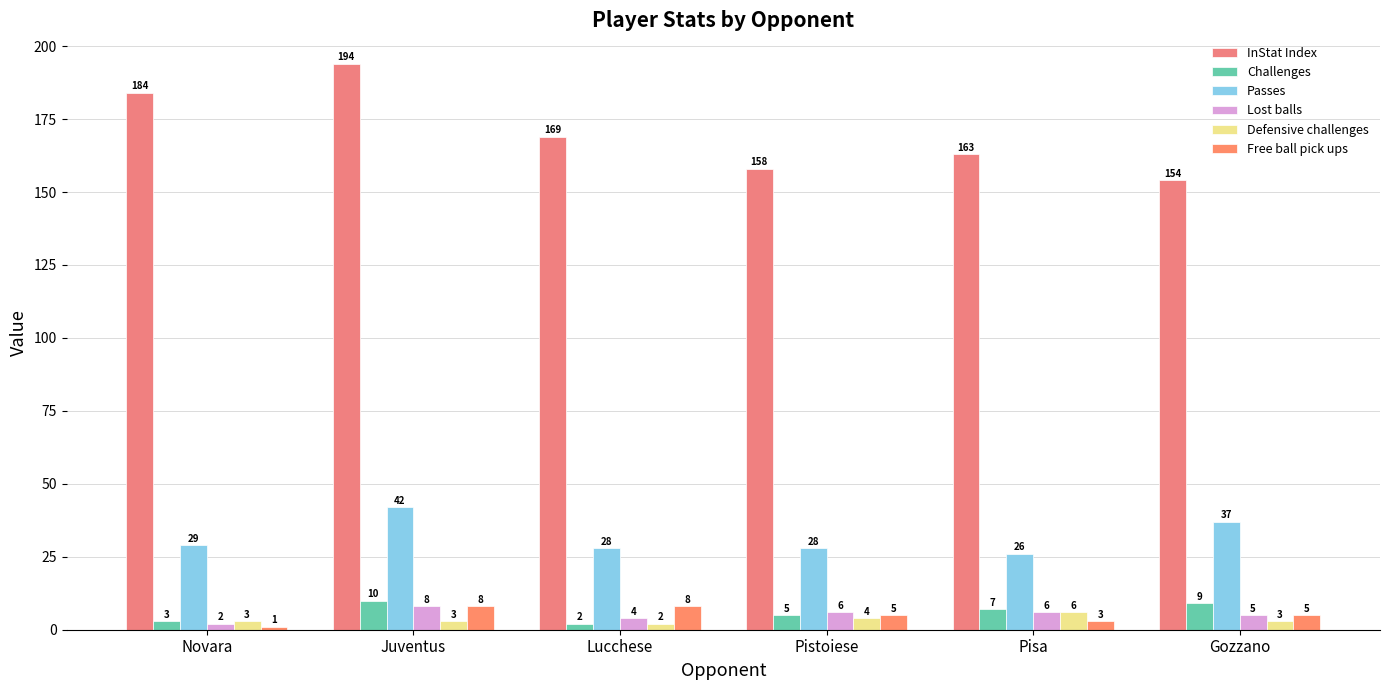

Between Novara and Gozzano, which series saw the biggest shift?

InStat Index